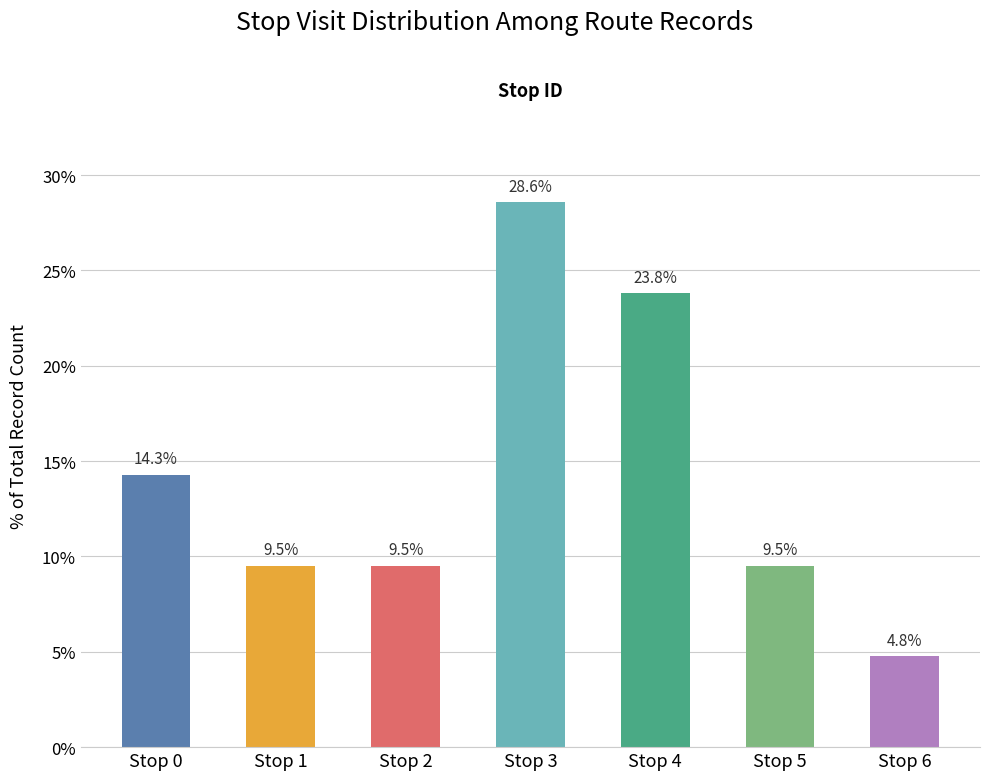

List the labels in order of value, smallest first.

Stop 6, Stop 1, Stop 2, Stop 5, Stop 0, Stop 4, Stop 3